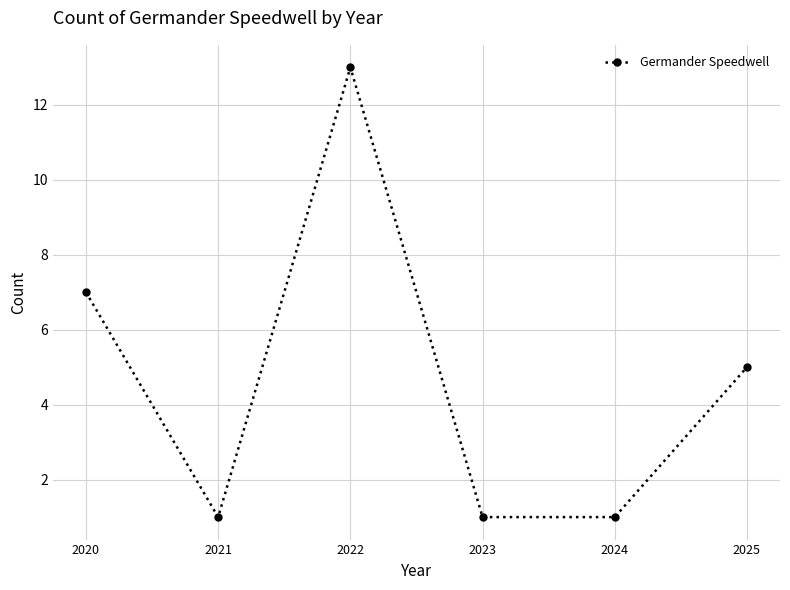

What is the greatest value displayed?

13